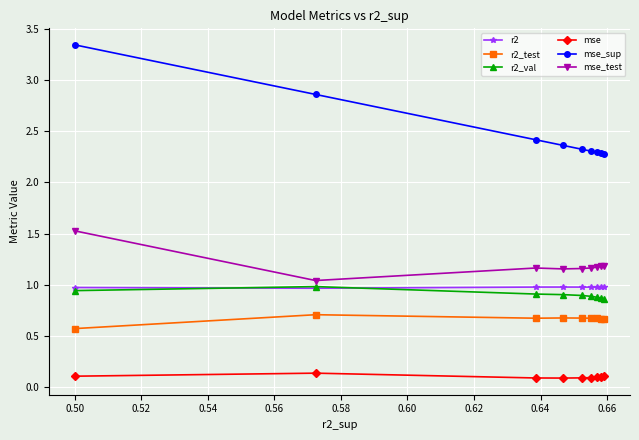

At how many categories does at least one series exceed 2?

9